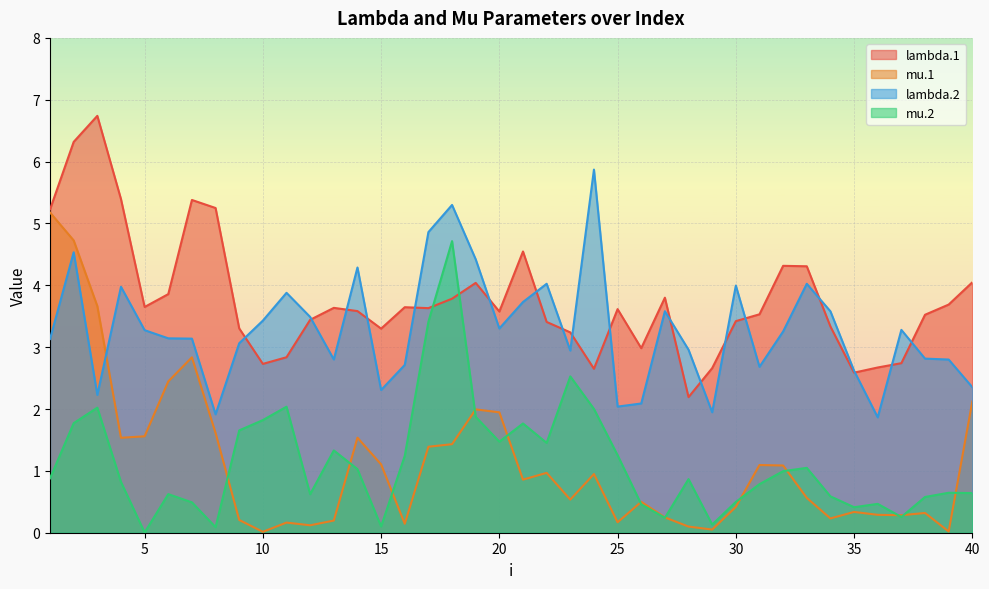

What is the value of the mu.1 point at the 21st from the left?

0.9